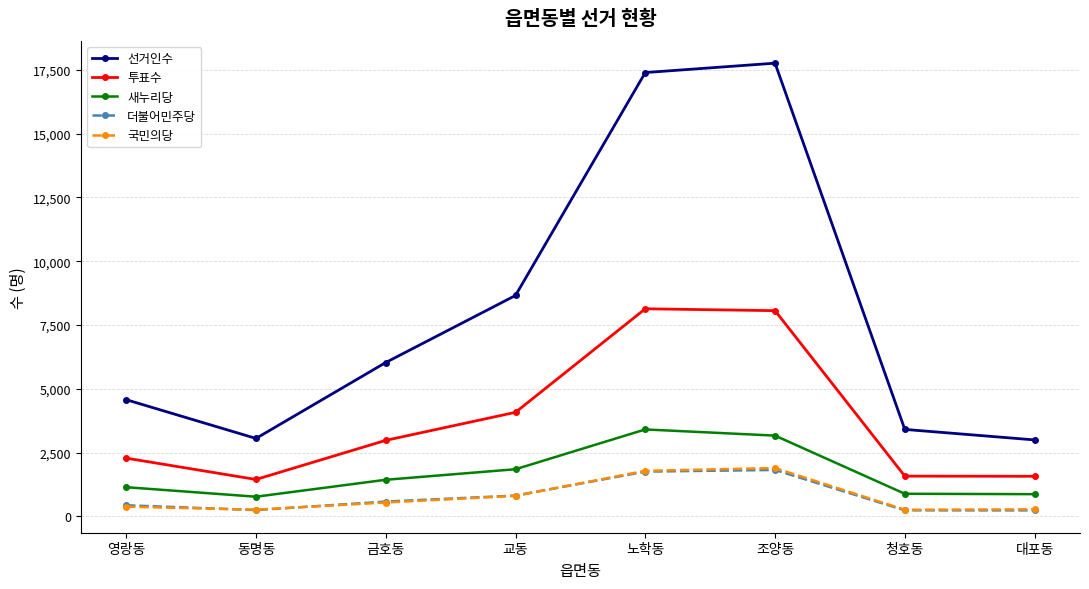

In 국민의당, how many points are lower than both neighbors (excluding endpoints)?

2